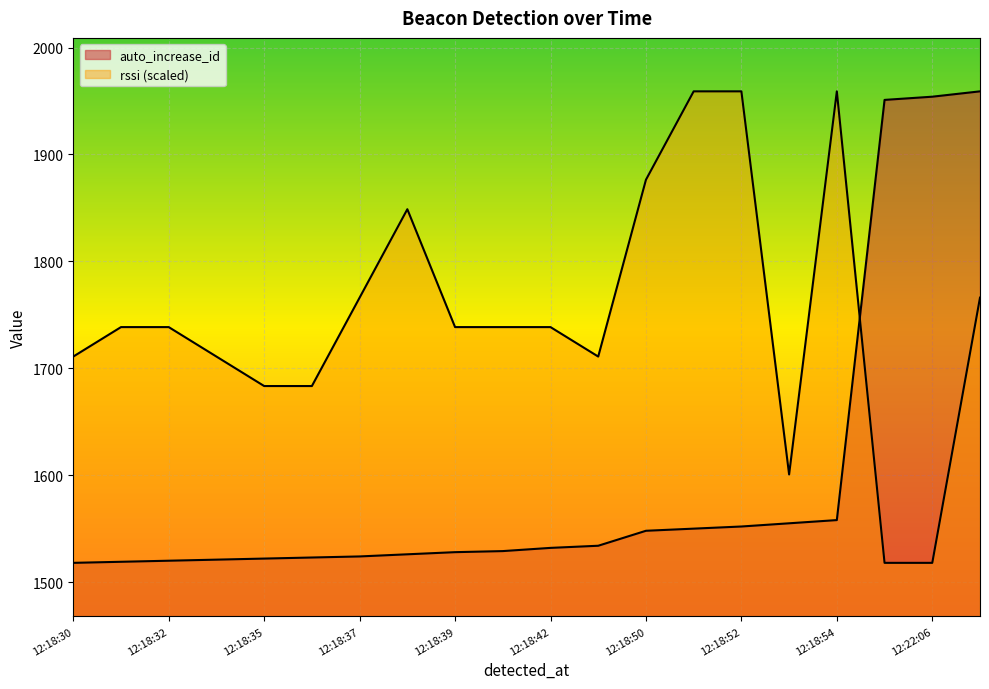

Reading left to right, transcribe all the data shown in this chart.

auto_increase_id: 12:18:30=1518.0	12:18:31=1519.0	12:18:32=1520.0	12:18:33=1521.0	12:18:35=1522.0	12:18:36=1523.0	12:18:37=1524.0	12:18:38=1526.0	12:18:39=1528.0	12:18:40=1529.0	12:18:42=1532.0	12:18:43=1534.0	12:18:50=1548.0	12:18:51=1550.0	12:18:52=1552.0	12:18:53=1555.0	12:18:54=1558.0	12:22:05=1951.0	12:22:06=1954.0	12:22:08=1959.0
rssi: 12:18:30=1710.9	12:18:31=1738.5	12:18:32=1738.5	12:18:33=1710.9	12:18:35=1683.4	12:18:36=1683.4	12:18:37=1766.1	12:18:38=1848.8	12:18:39=1738.5	12:18:40=1738.5	12:18:42=1738.5	12:18:43=1710.9	12:18:50=1876.3	12:18:51=1959.0	12:18:52=1959.0	12:18:53=1600.7	12:18:54=1959.0	12:22:05=1518.0	12:22:06=1518.0	12:22:08=1766.1